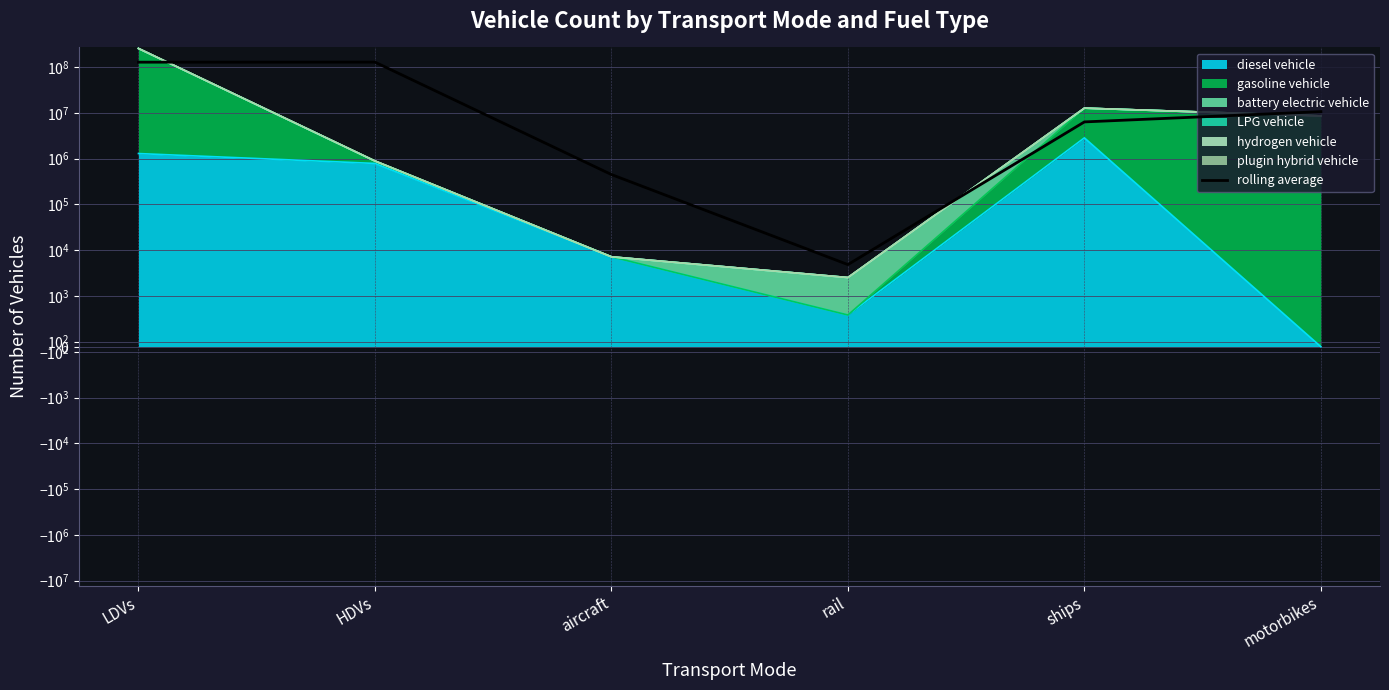

Between ships and rail, which is larger?

ships